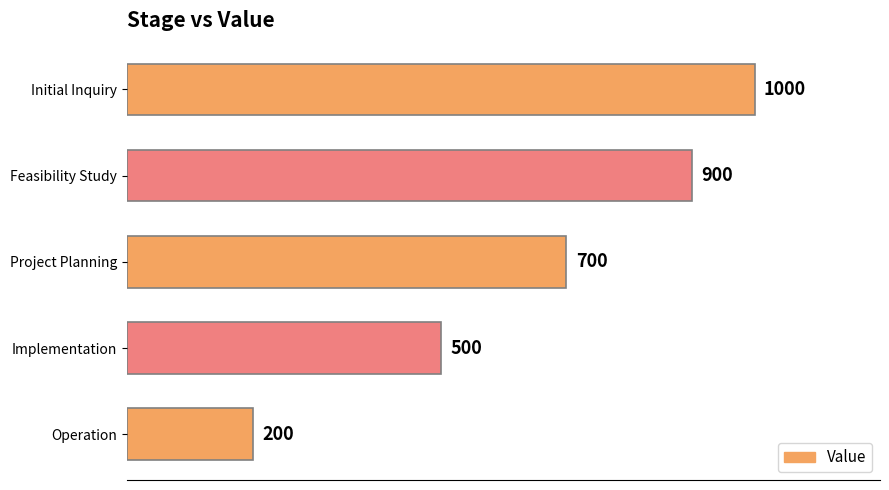

Count the values in the range 500 to 900.

3